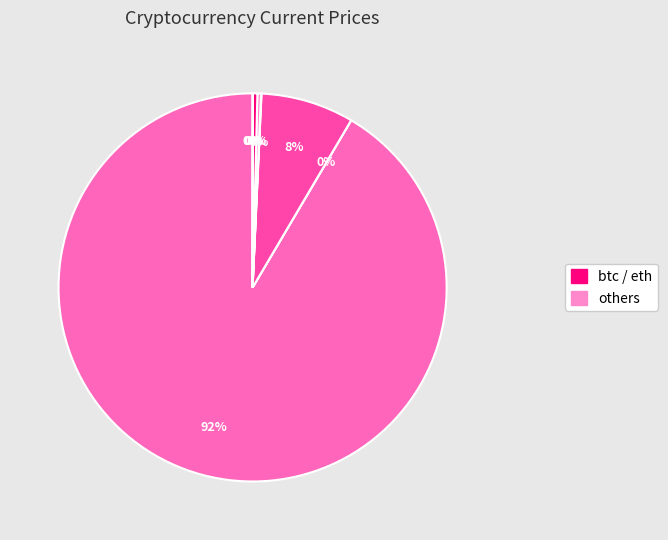

What is the largest slice in the pie chart?

btc